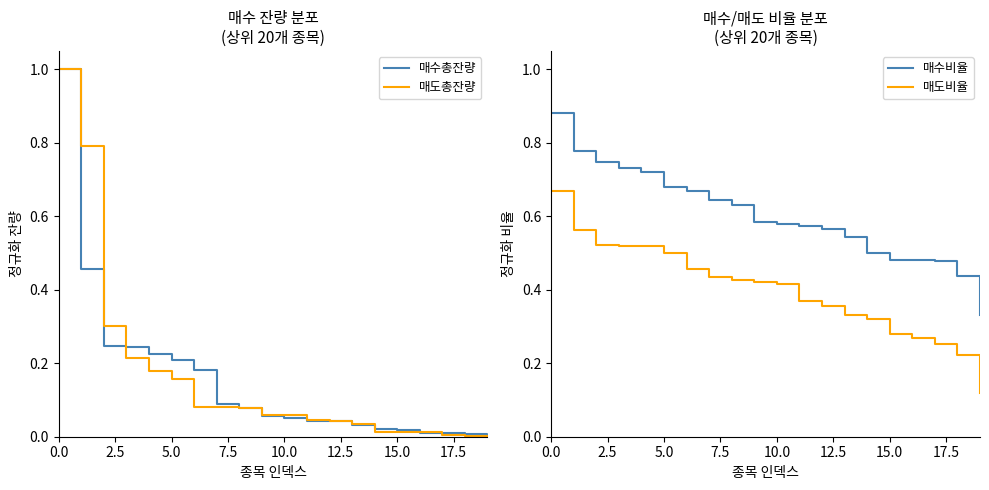

True or false: 매도총잔량 has more than 2 interior local peaks.

False